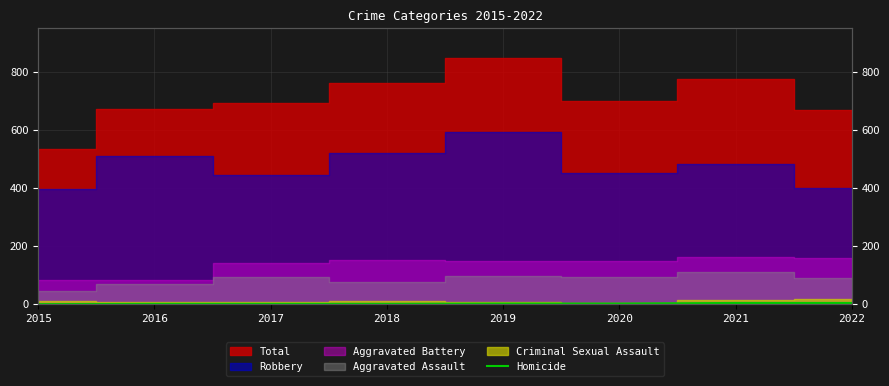

At which label is the value closest to 2?

2019